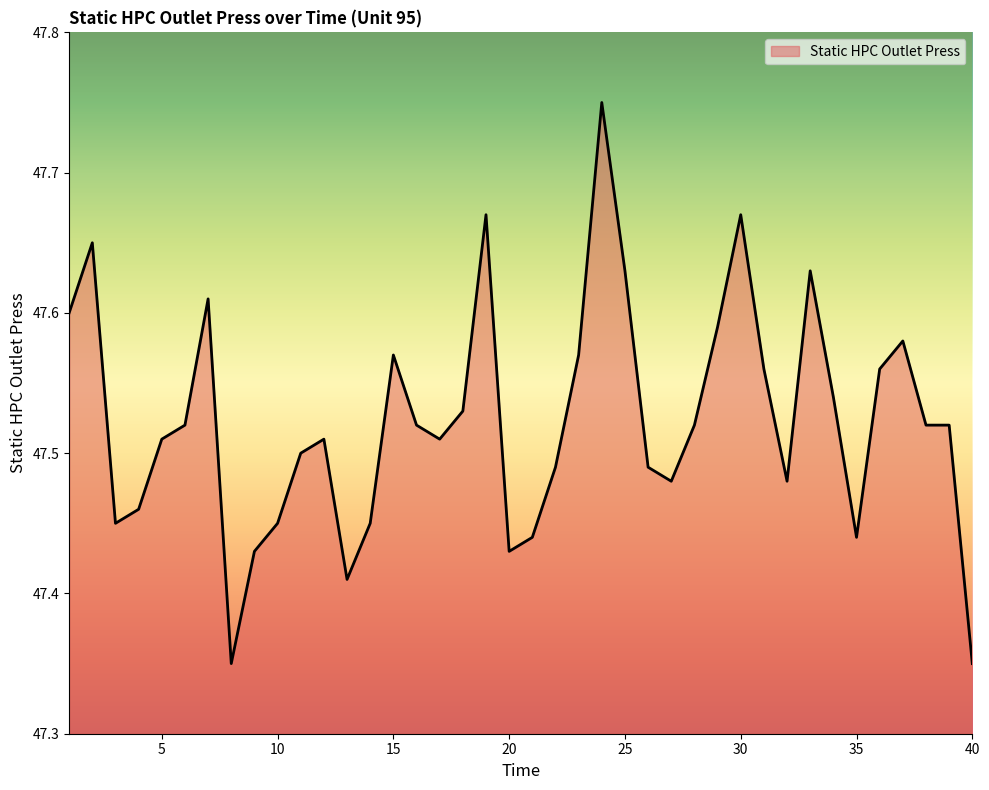

What is the difference between the maximum and minimum values?

0.4